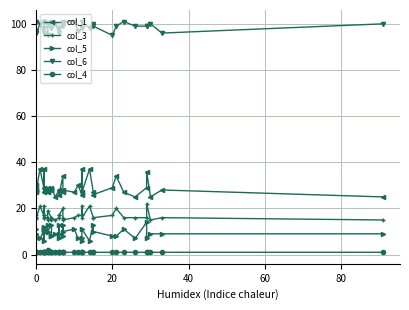

Reading left to right, extract all data points from this chart.

col_1: 30	28	27	28	37	29	37	27	29	27	27	29	27	28	28	29	25	28	28	26	34	27	28	27	30	26	37	27	37	27	26	29	34	27	25	29	36	25	28	25
col_3: 17	16	16	16	21	17	21	16	17	16	16	15	19	16	15	16	15	16	17	17	20	16	15	16	17	17	21	16	21	16	16	17	20	16	16	16	22	15	16	15
col_5: 7	9	11	9	7	10	6	11	12	11	13	10	10	13	8	8	9	9	13	7	8	13	10	11	7	7	6	11	6	13	10	8	8	11	7	14	7	9	9	9
col_6: 97	96	101	96	100	96	98	101	101	101	100	95	100	101	98	98	100	96	98	98	99	100	101	101	97	98	98	101	98	100	99	95	99	101	99	99	99	100	96	100
col_4: 1	1	1	1	1	1	1	1	1	1	1	1	2	1	1	1	1	1	1	1	1	1	1	1	1	1	1	1	1	1	1	1	1	1	1	1	1	1	1	1